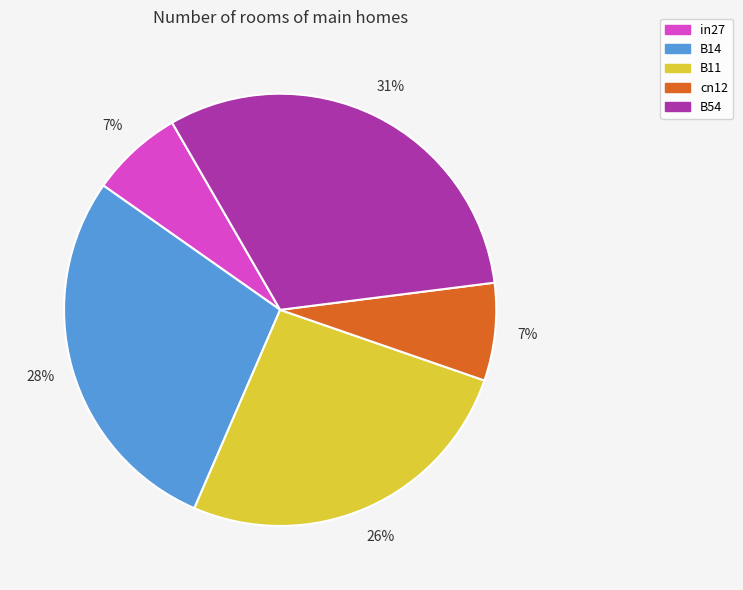

Is there a majority slice in this chart?

No